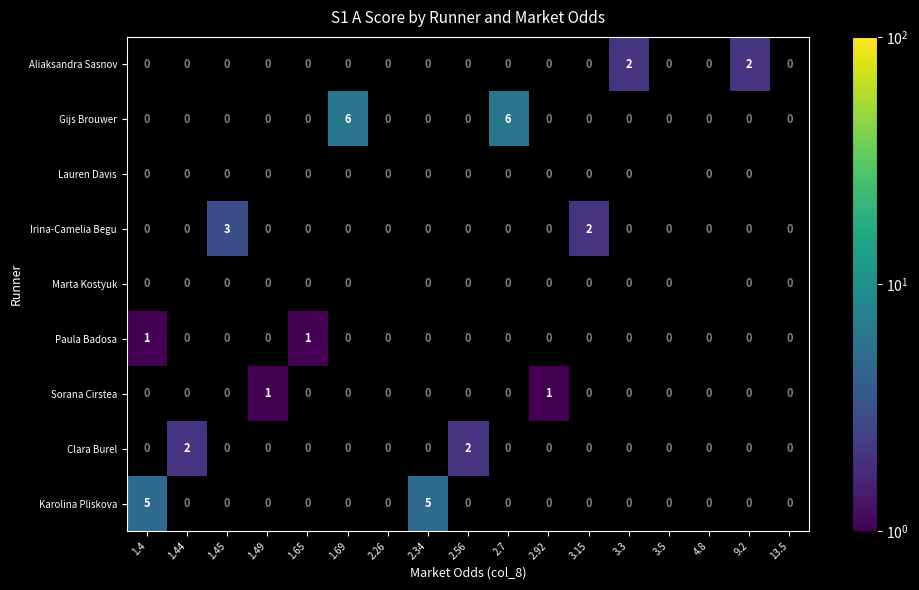

At how many categories does at least one series exceed 2?

5